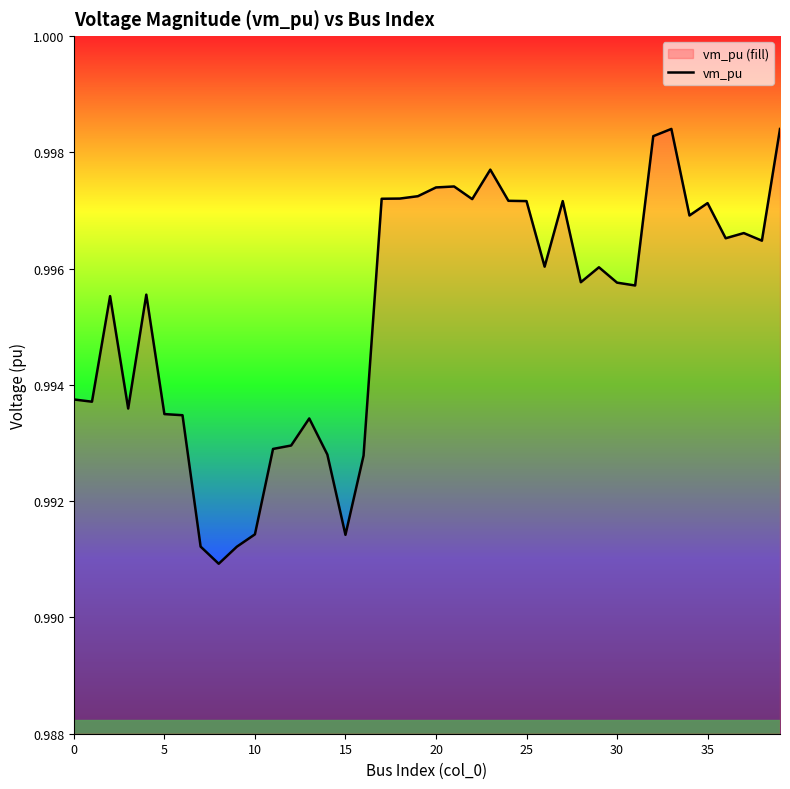

What is the smallest value displayed?

1.0